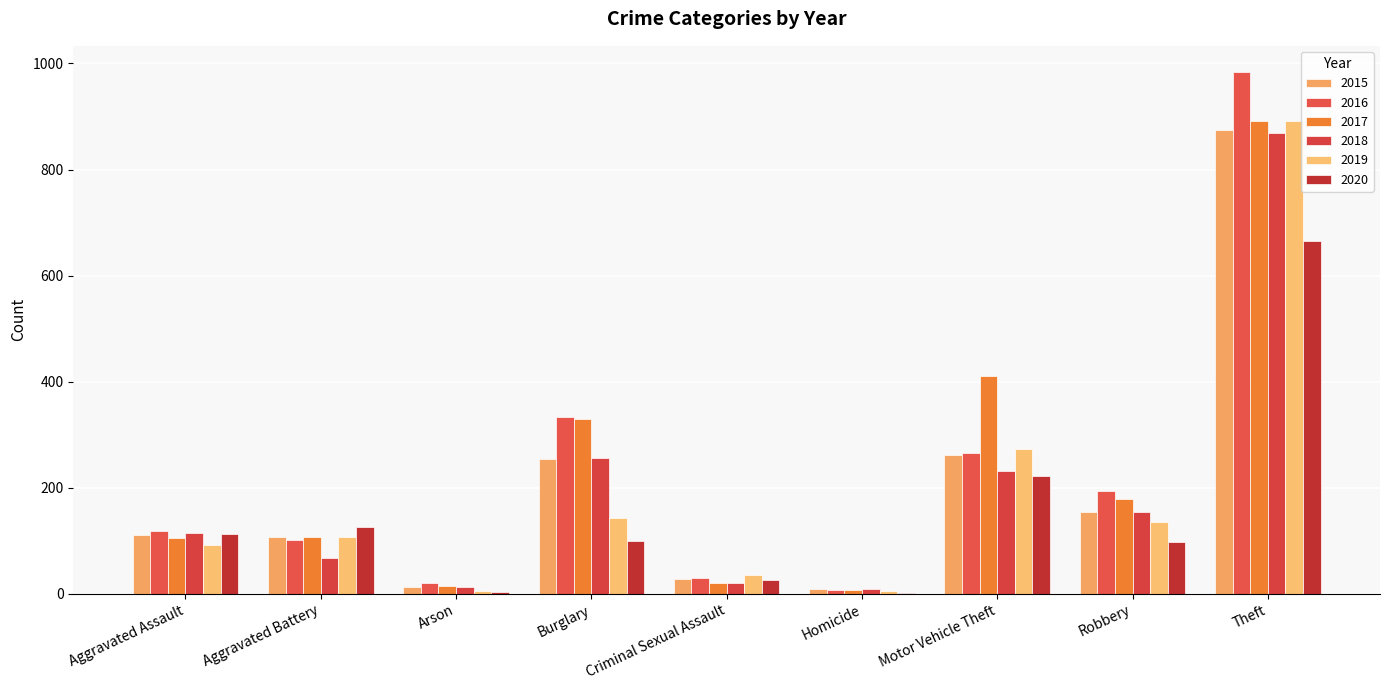

What is the lowest value of the 2019 series?

5